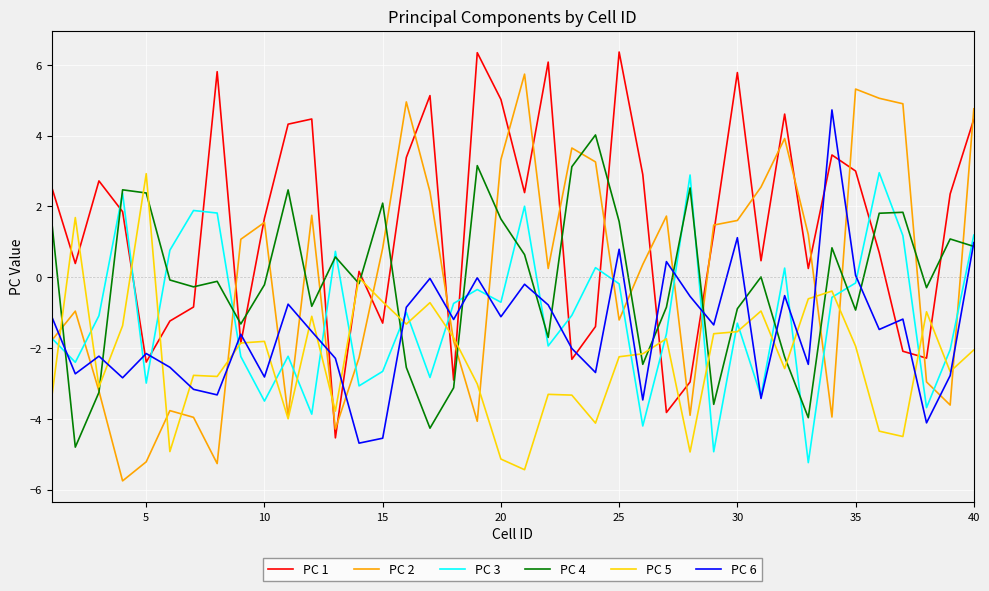

Which series has the largest total across all categories?

PC 1